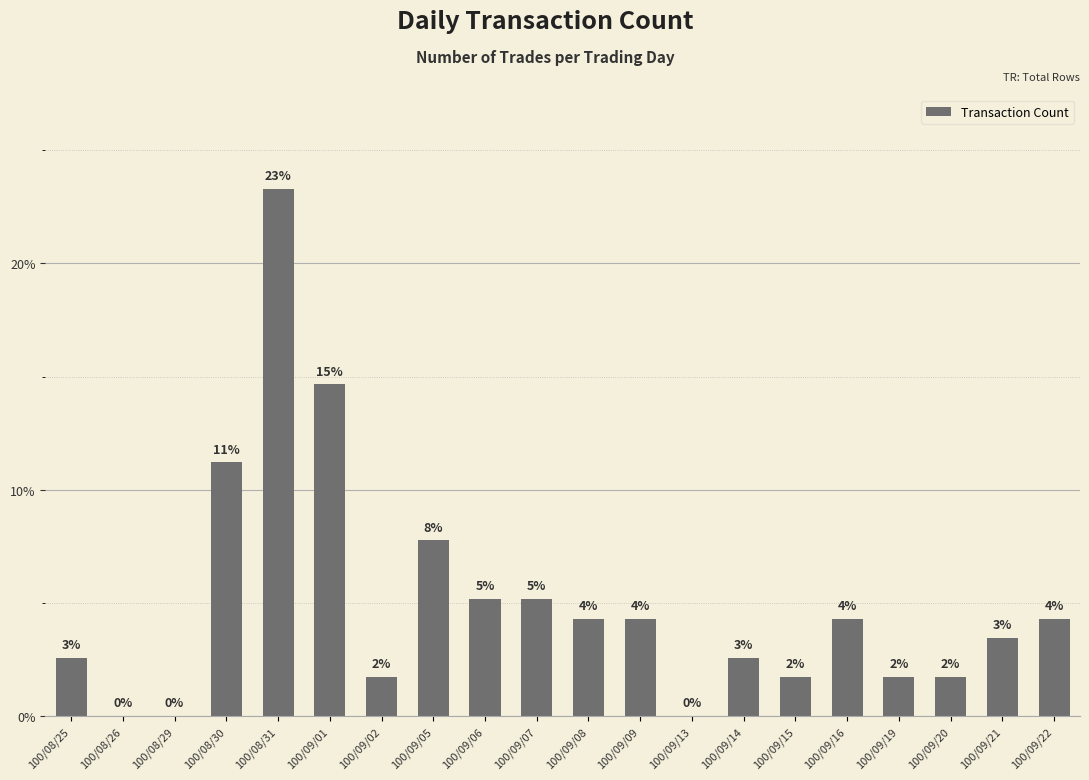

Which label corresponds to the smallest value in the chart?

100/08/26